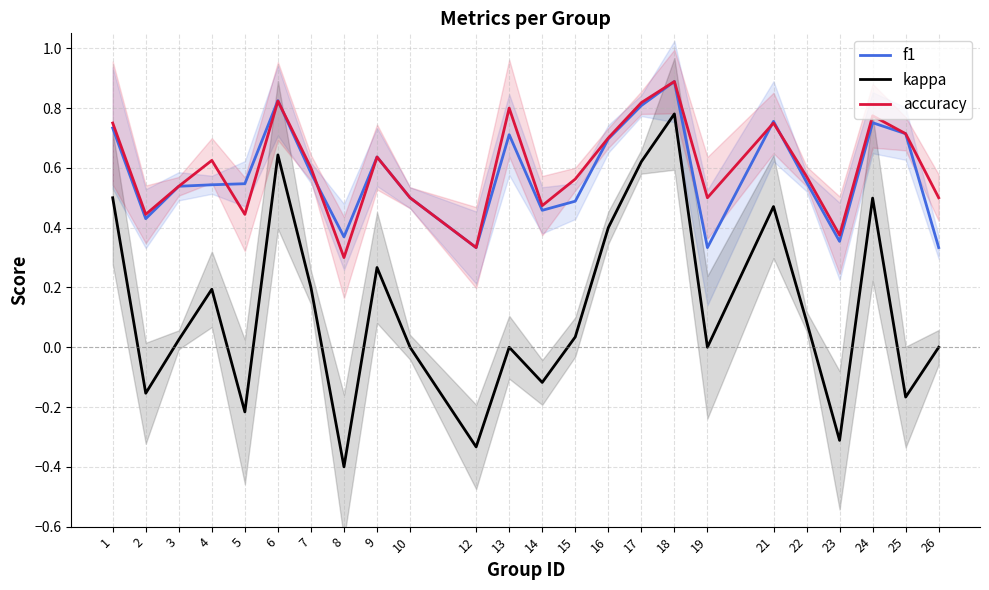

True or false: kappa and f1 cross at least once.

False